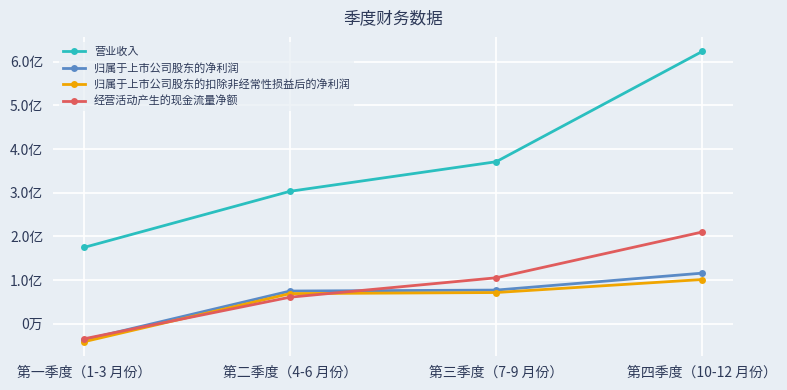

Rank the series at 第二季度（4-6 月份） from lowest to highest value.

经营活动产生的现金流量净额, 归属于上市公司股东的扣除非经常性损益后的净利润, 归属于上市公司股东的净利润, 营业收入